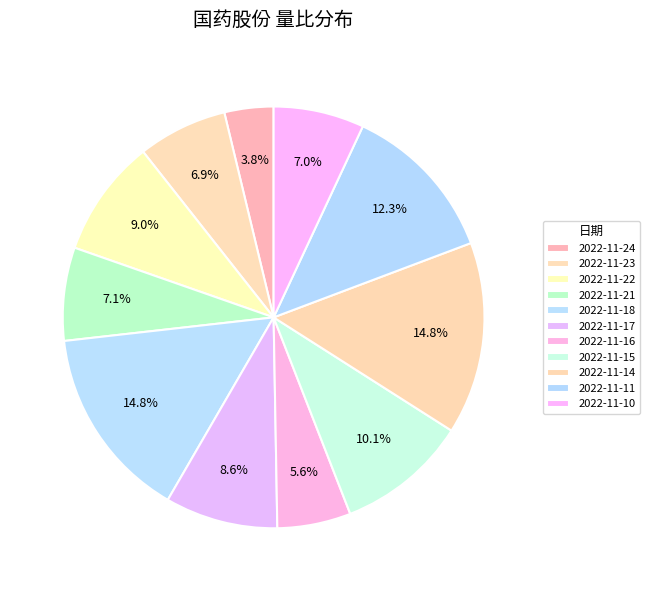

How many slices are in this pie chart?

11